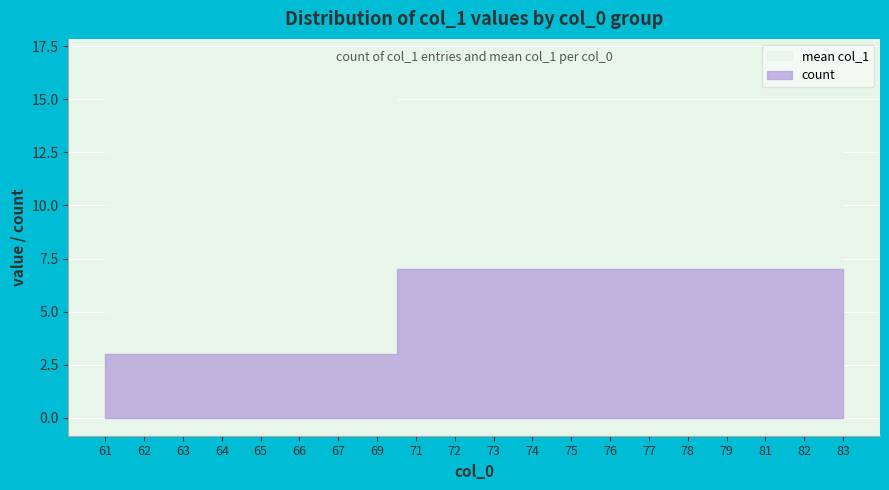

Count the number of categories in the chart.

20